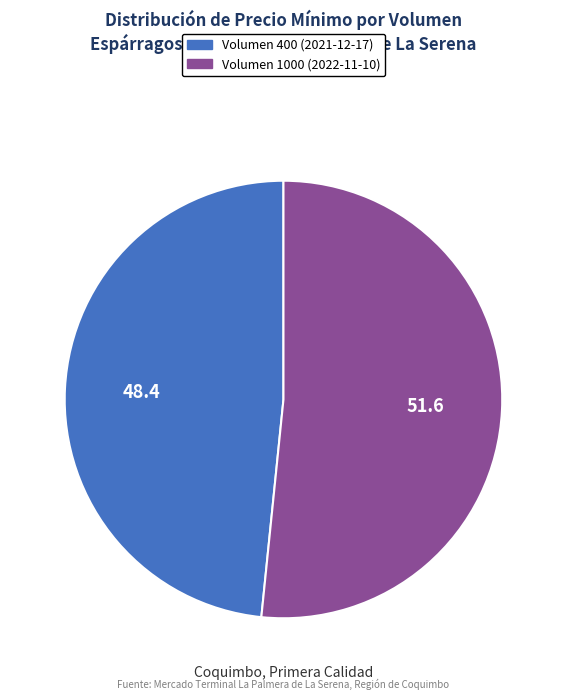

True or false: Volumen 400 (2021-12-17) accounts for 56% of the total.

False